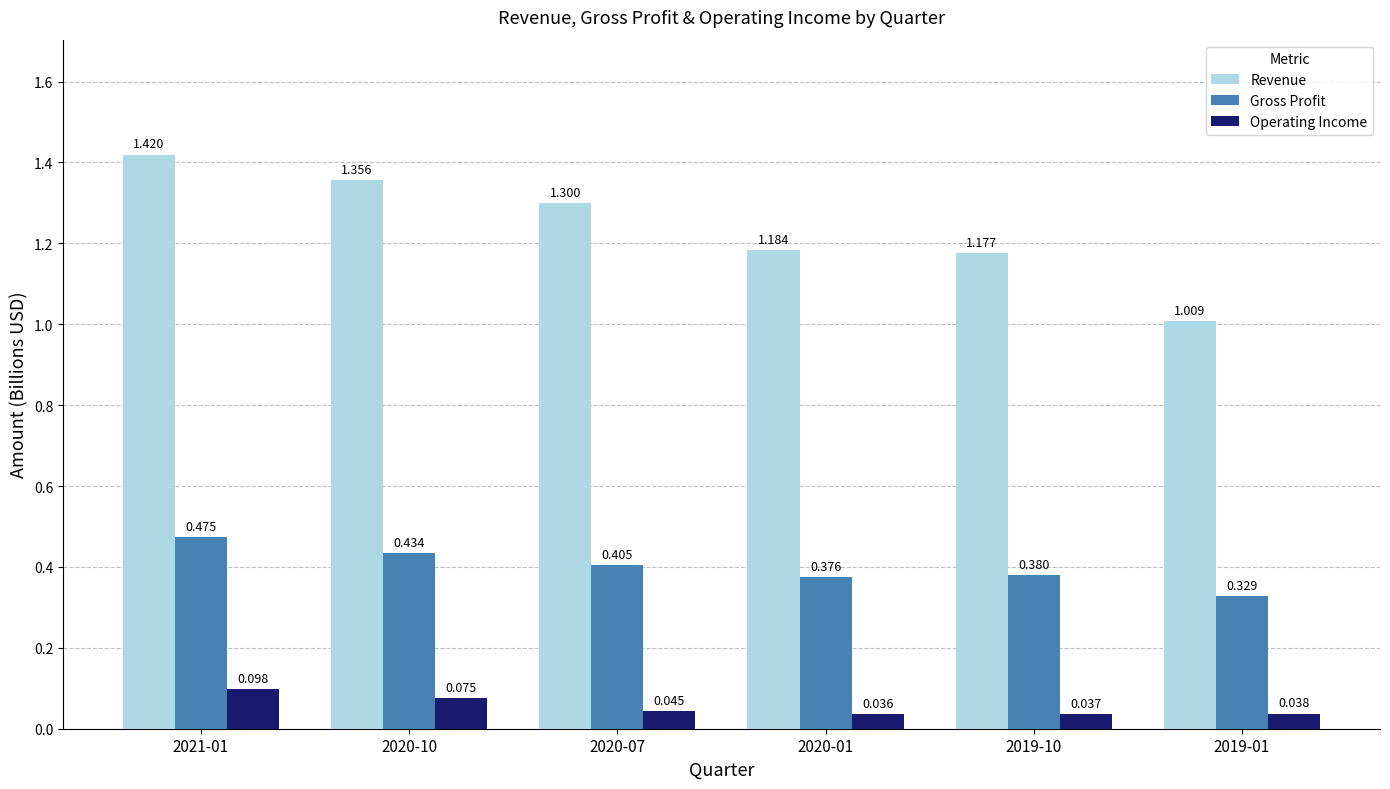

What position from the left is 2020-10?

2